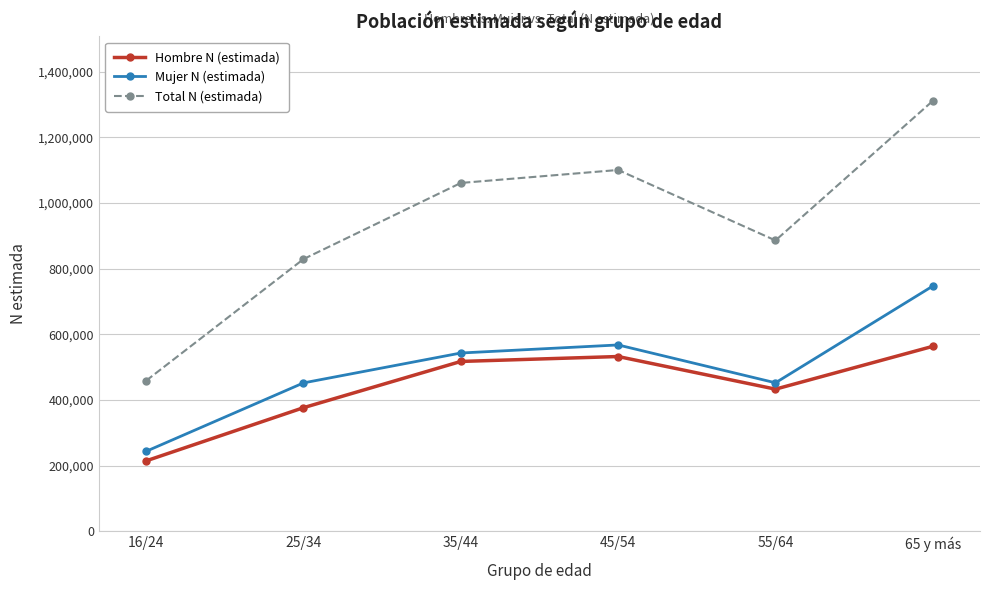

Where is the first local maximum for Hombre N (estimada)?

45/54